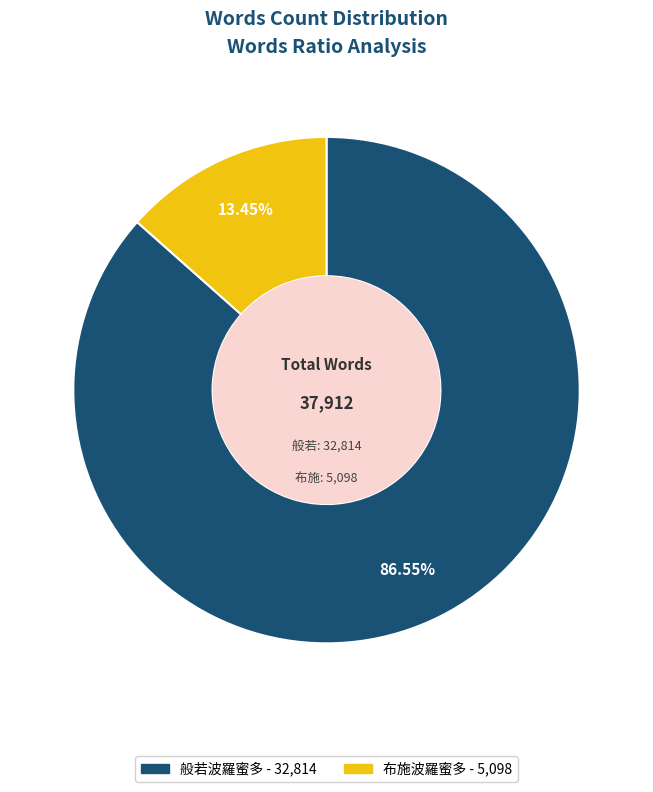

How many slices are in this pie chart?

2